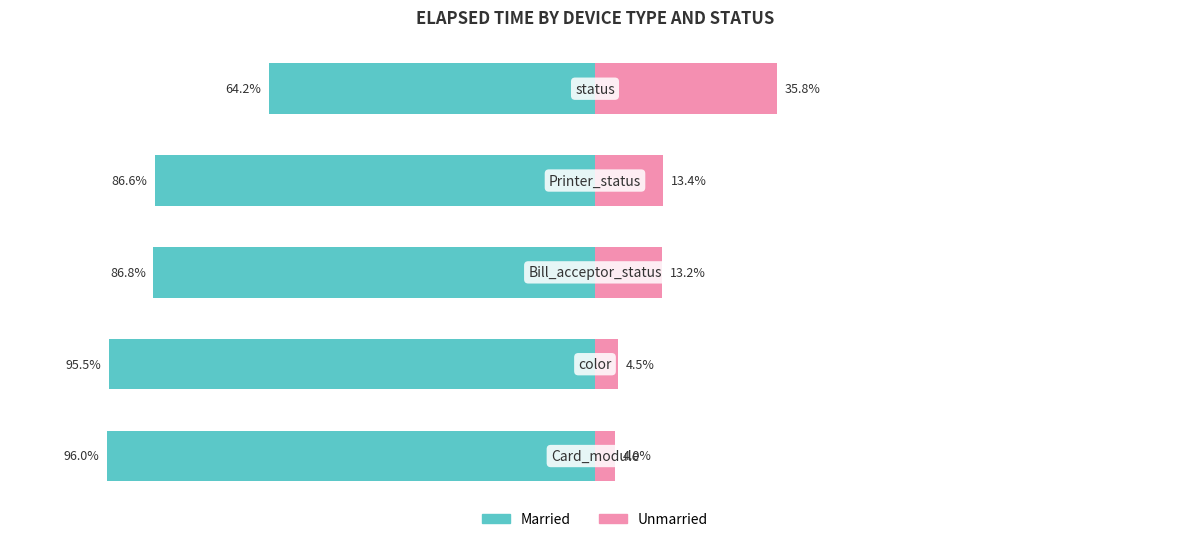

What is the minimum value for Married?

-96.0